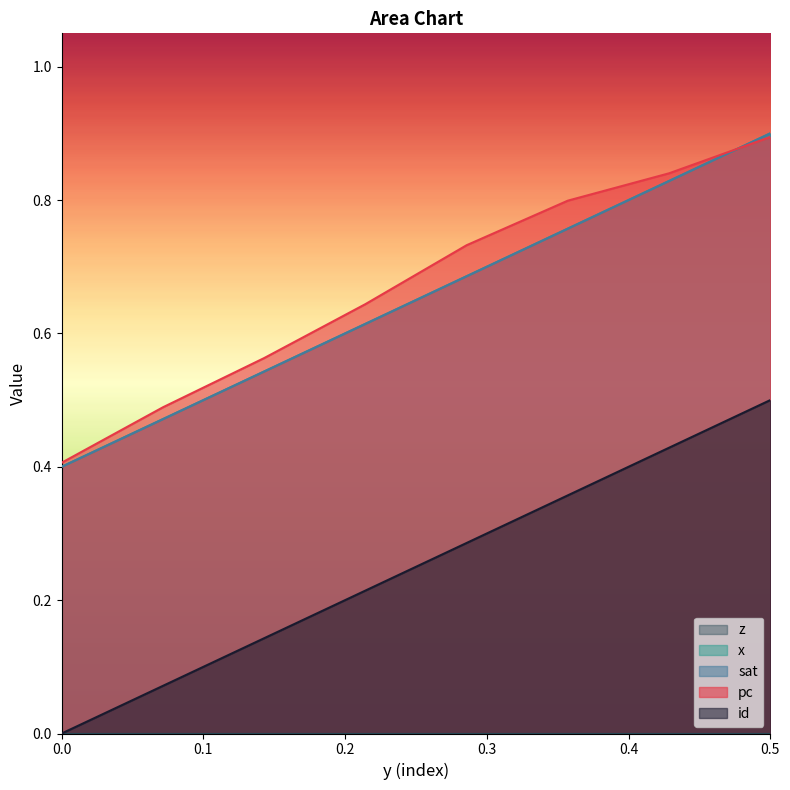

What is the difference between the maximum and minimum values in the sat series?

0.5